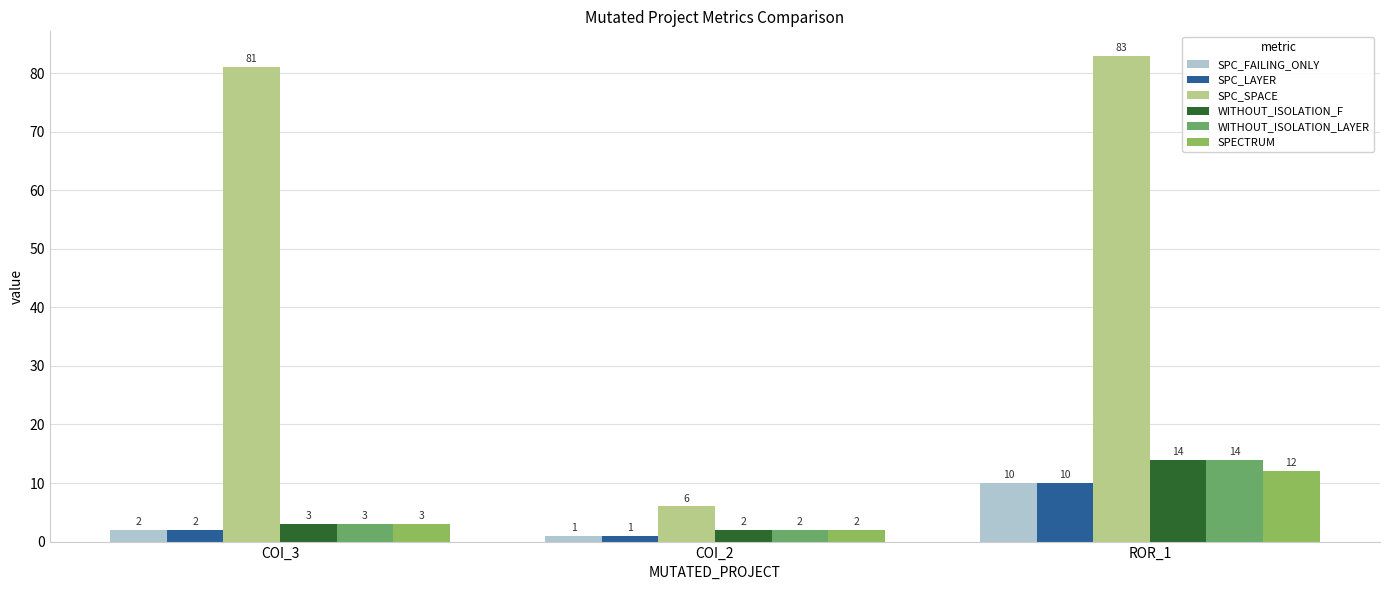

Reading right to left, list all the values displayed in this chart.

SPC_FAILING_ONLY: ROR_1=10	COI_2=1	COI_3=2
SPC_LAYER: ROR_1=10	COI_2=1	COI_3=2
SPC_SPACE: ROR_1=83	COI_2=6	COI_3=81
WITHOUT_ISOLATION_F: ROR_1=14	COI_2=2	COI_3=3
WITHOUT_ISOLATION_LAYER: ROR_1=14	COI_2=2	COI_3=3
SPECTRUM: ROR_1=12	COI_2=2	COI_3=3